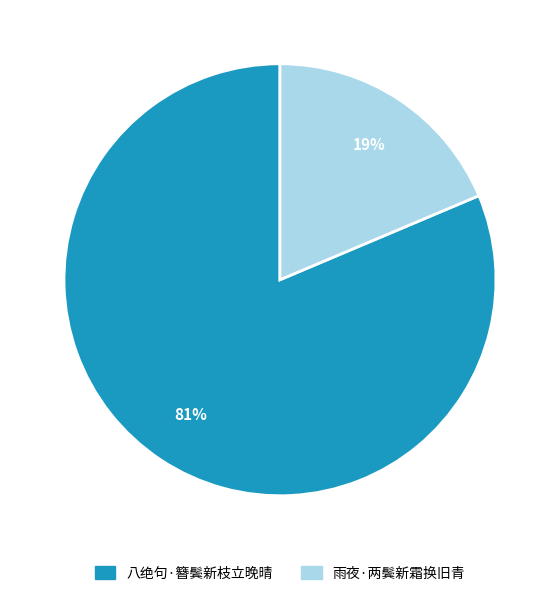

Does 八绝句·簪鬓新枝立晚晴 represent more than half of the total?

Yes